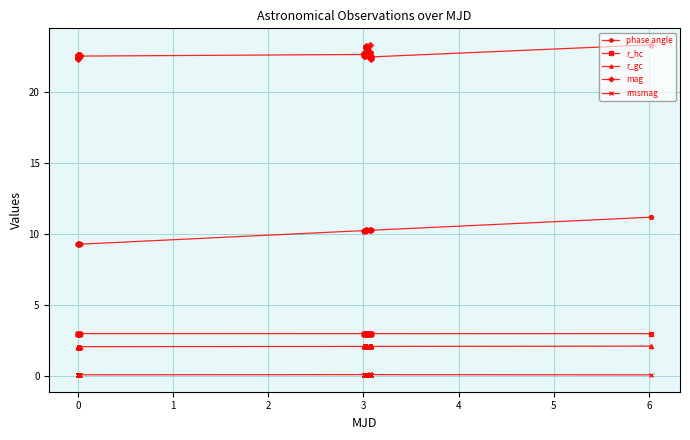

What is the greatest value displayed?

23.3